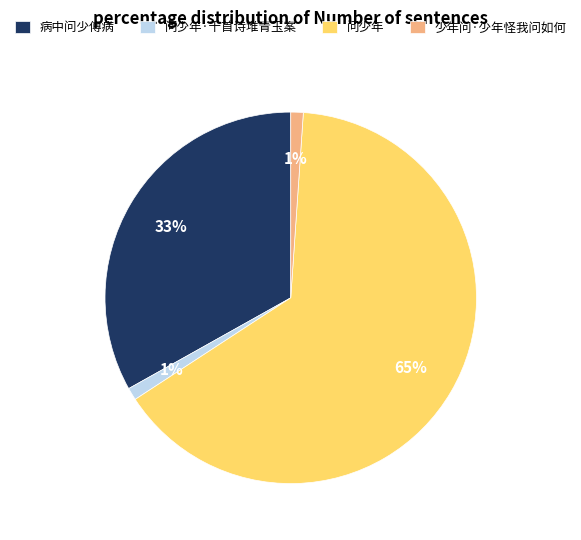

To the nearest percent, what portion does 问少年·千首诗堆青玉案 represent?

1%